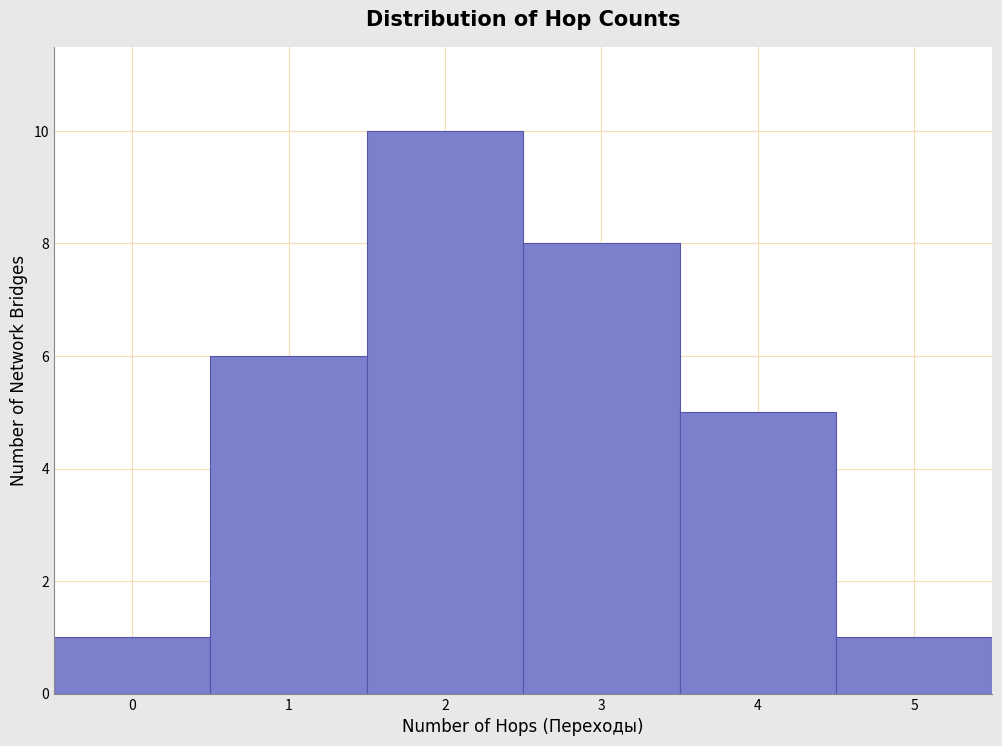

Reading left to right, transcribe this chart: for each bar, give the range it covers on the x-axis and its height. The values are not printed on the chart, so give them approximately, as read against the axis.

-0.5 to 0.5: 1
0.5 to 1.5: 6
1.5 to 2.5: 10
2.5 to 3.5: 8
3.5 to 4.5: 5
4.5 to 5.5: 1